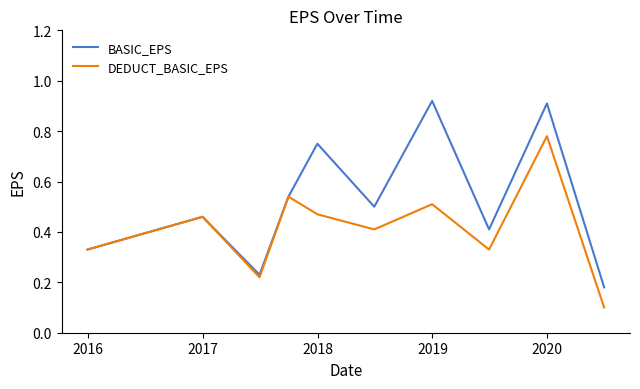

Rank the series by their average value, from lowest to highest.

DEDUCT_BASIC_EPS, BASIC_EPS